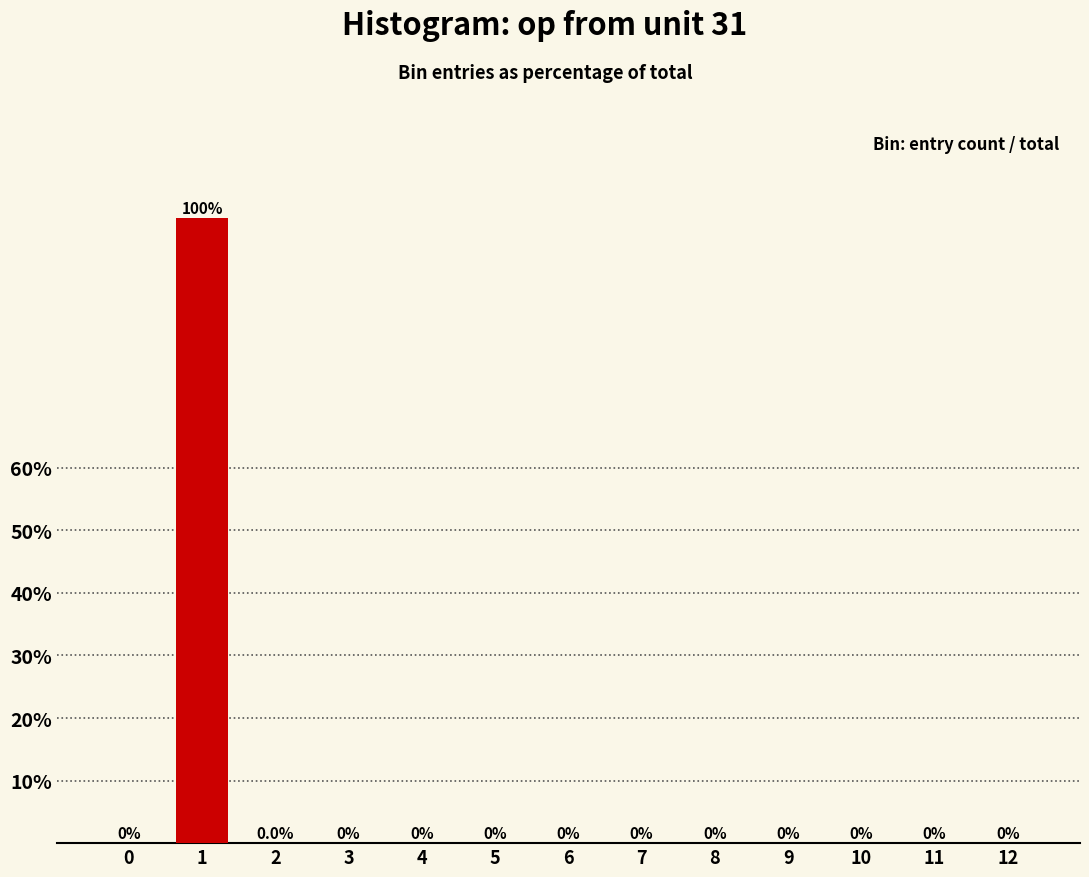

Between 4 and 8, which is larger?

4